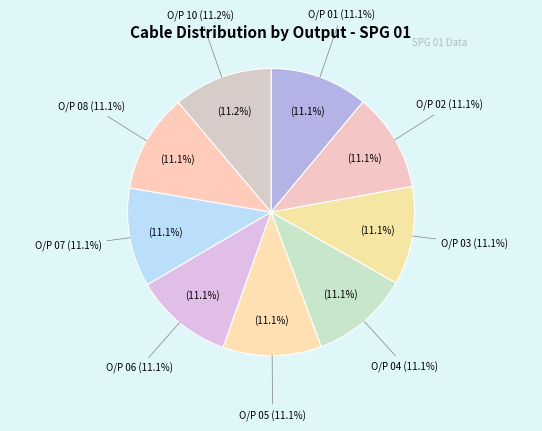

Is it true that O/P 07 is 1% of the pie?

False